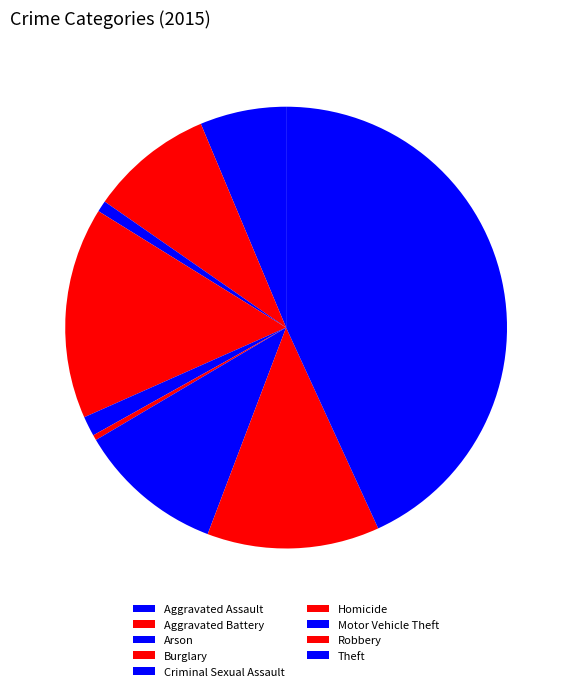

Count the number of slices in the pie.

9